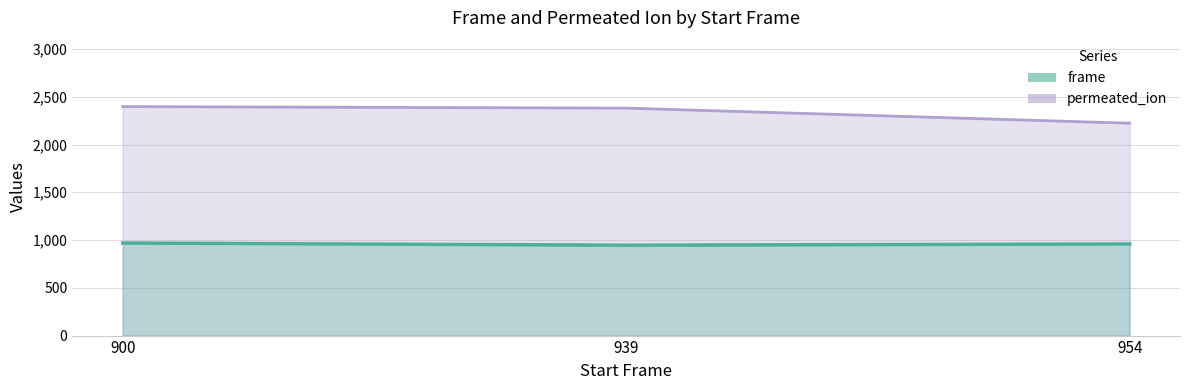

How many values in the frame series are below 959?

1